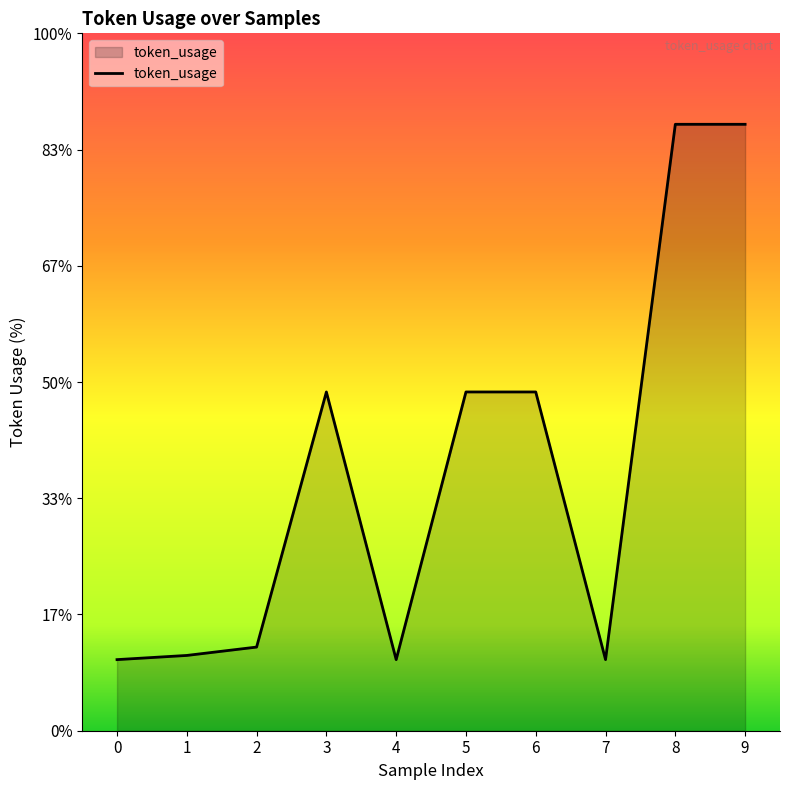

Is this an area chart (filled region under the line)?

Yes